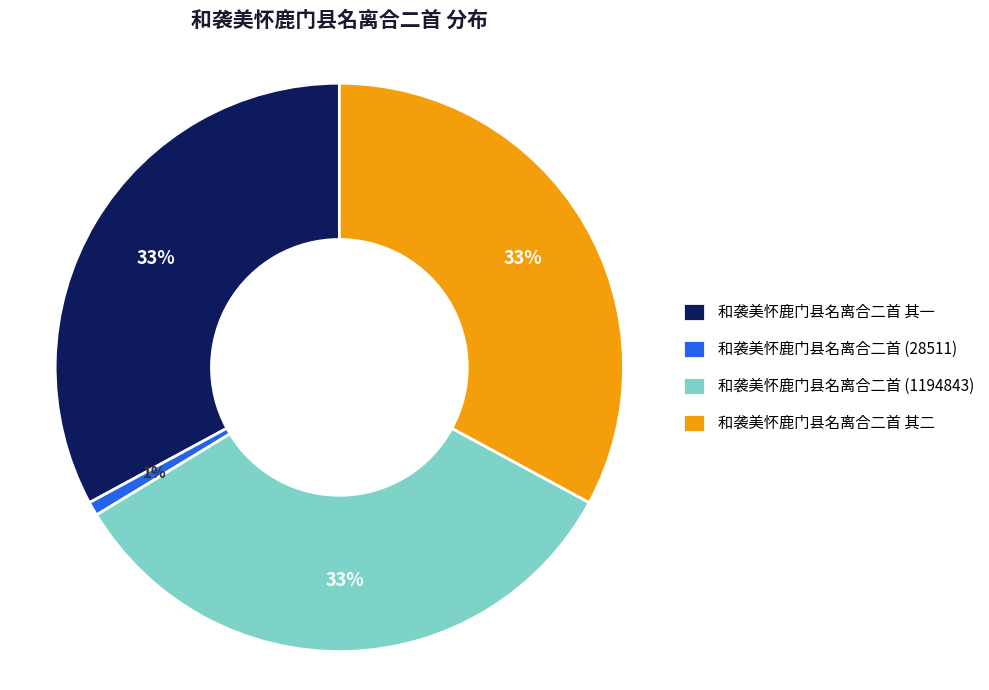

To the nearest percent, what is the average slice percentage?

25%